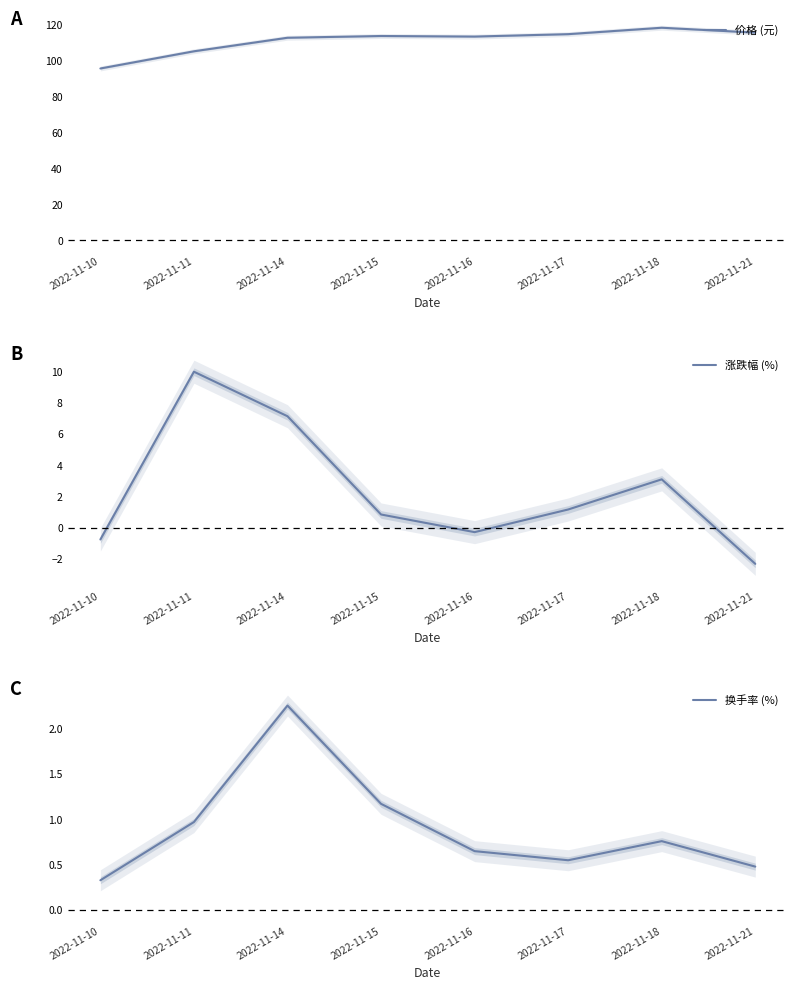

At which label does 涨跌幅 (%) reach its minimum?

2022-11-21